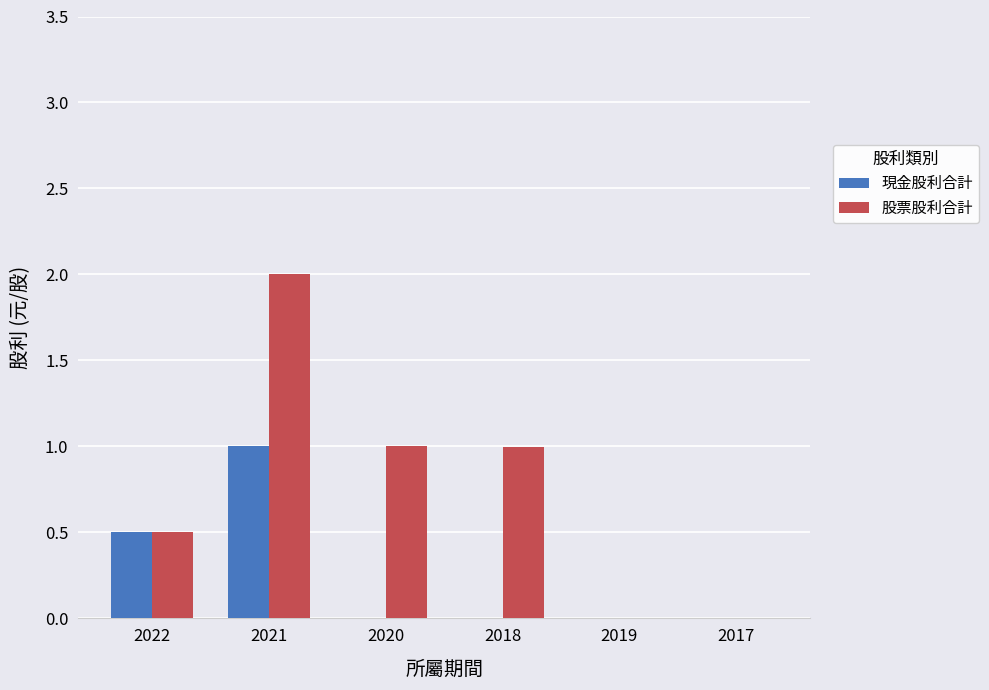

Which series has the largest total across all categories?

股票股利合計